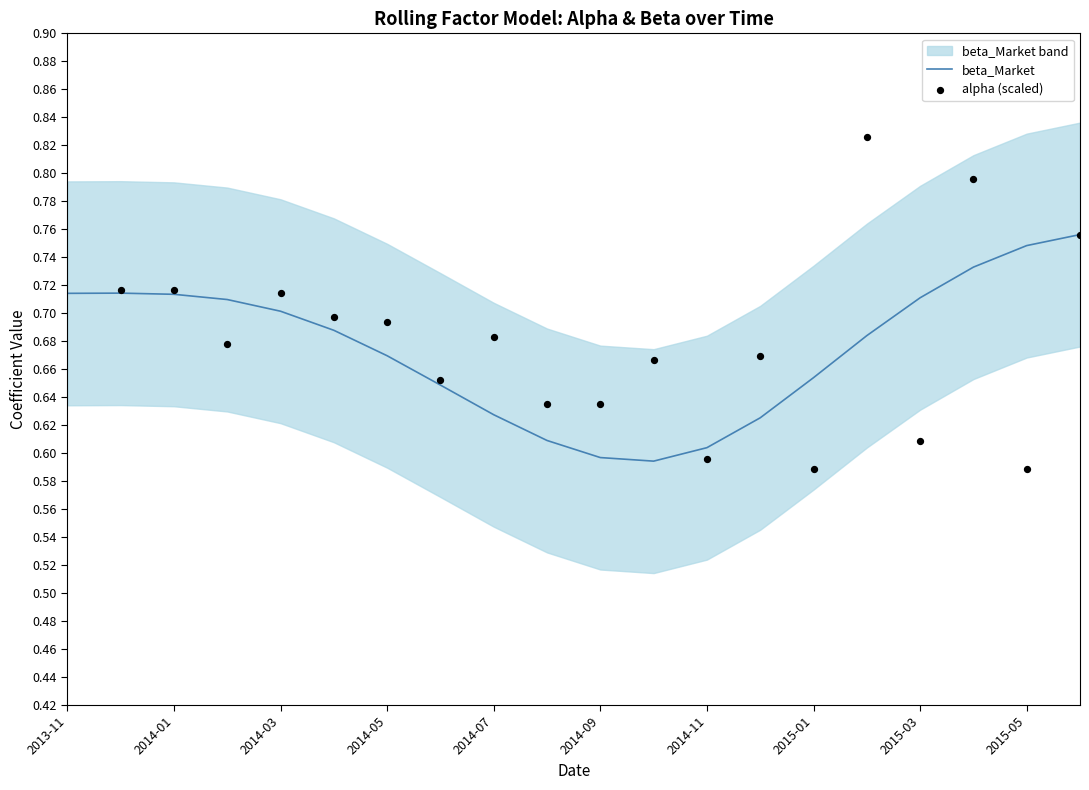

The value of beta_Market at 2014-09 is 1.0. True or false?

False